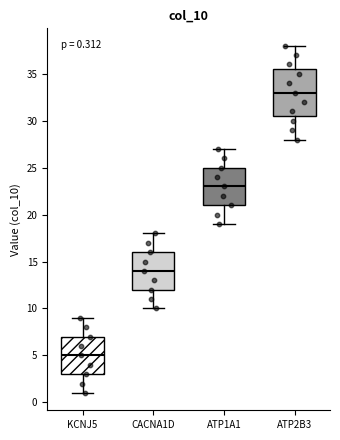

Comparing the boxes themselves (not the whiskers), which one is the tallest?

ATP2B3